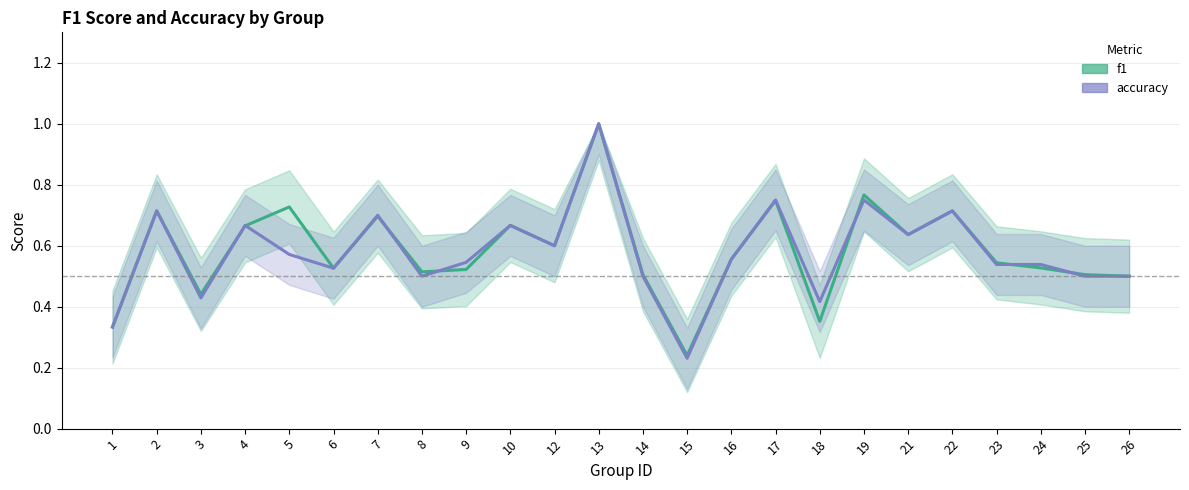

Which series ends up on top after the final intersection of accuracy and f1?

f1